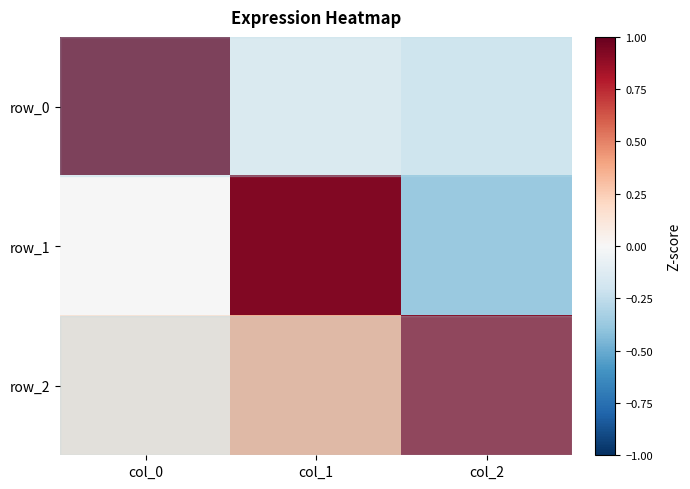

How many categories are shown in the chart?

3